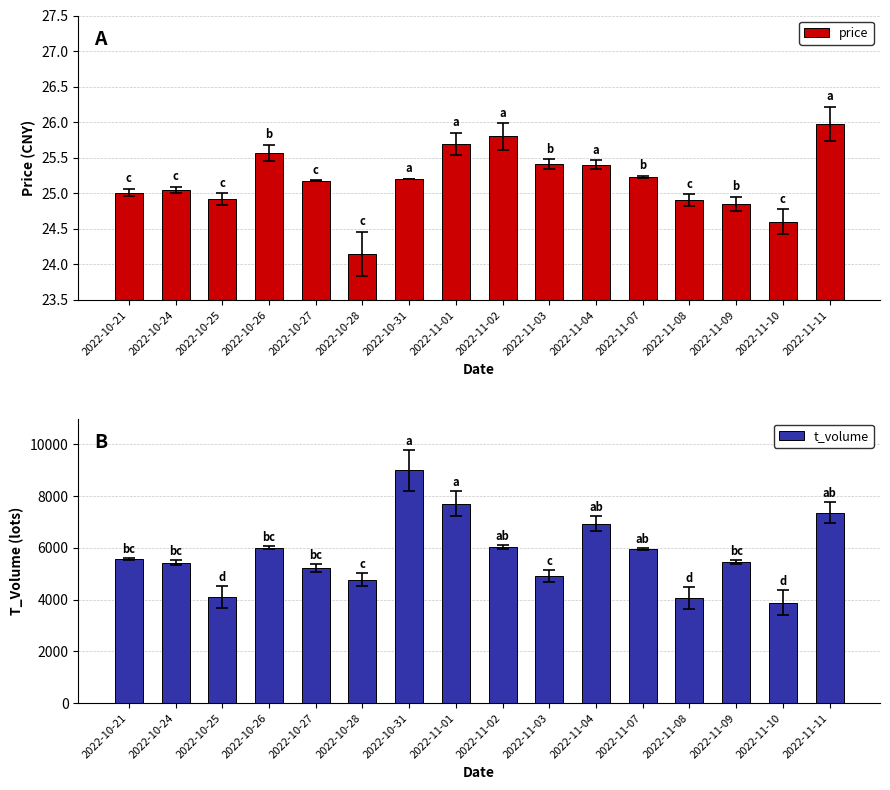

Rank the series by their average value, from lowest to highest.

price, t_volume